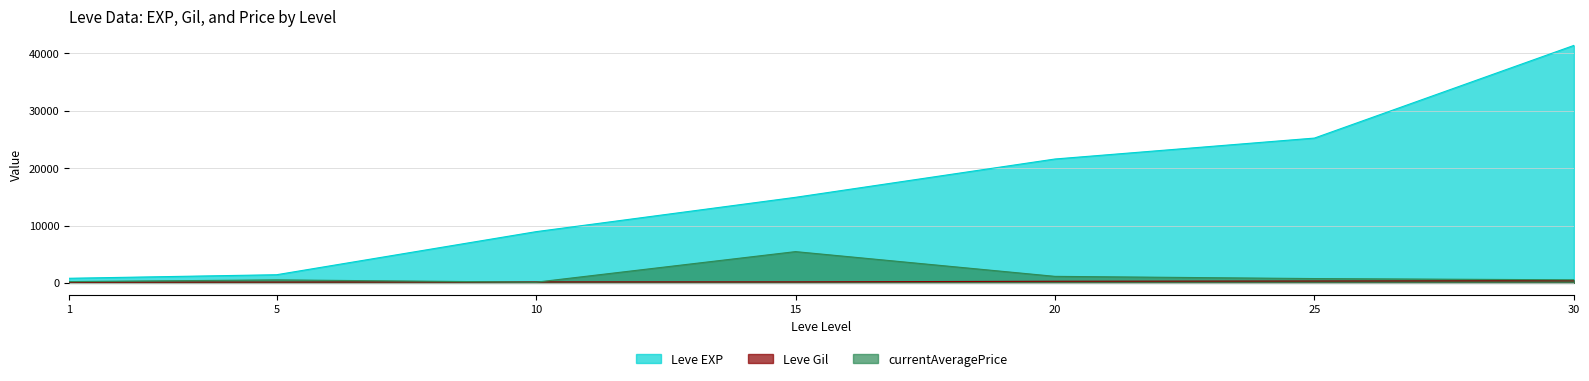

Reading right to left, list all the values displayed in this chart.

Leve EXP: 41410.0	25250.0	21600.0	14920.0	8930.0	1420.0	800.0
Leve Gil: 372.0	326.0	281.0	172.0	169.0	140.0	113.0
currentAveragePrice: 531.5	748.7	1134.3	5450.0	118.7	521.9	221.5